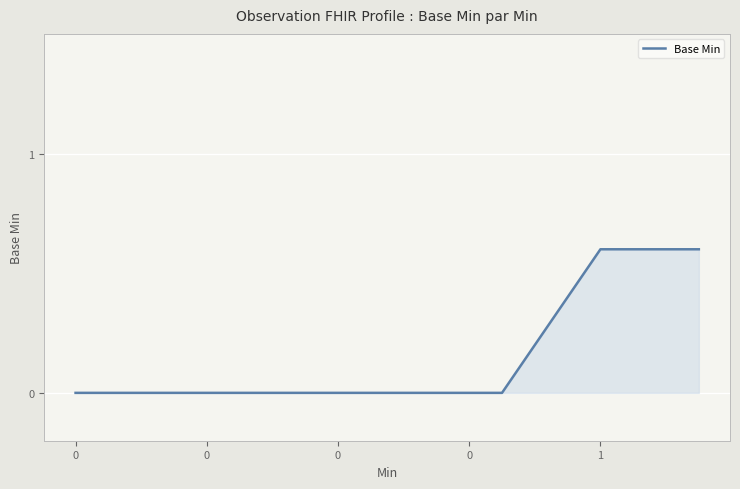

What is the greatest value displayed?

0.6